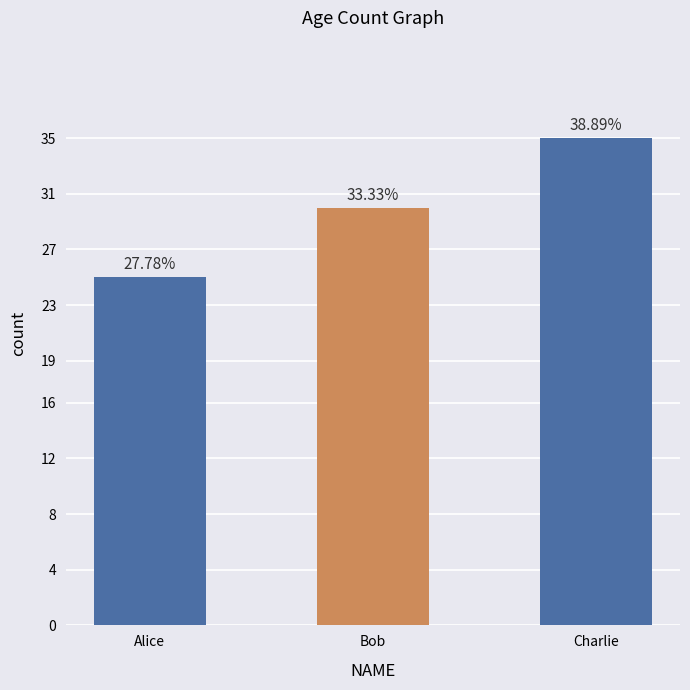

True or false: the data shows 43 at Bob.

False